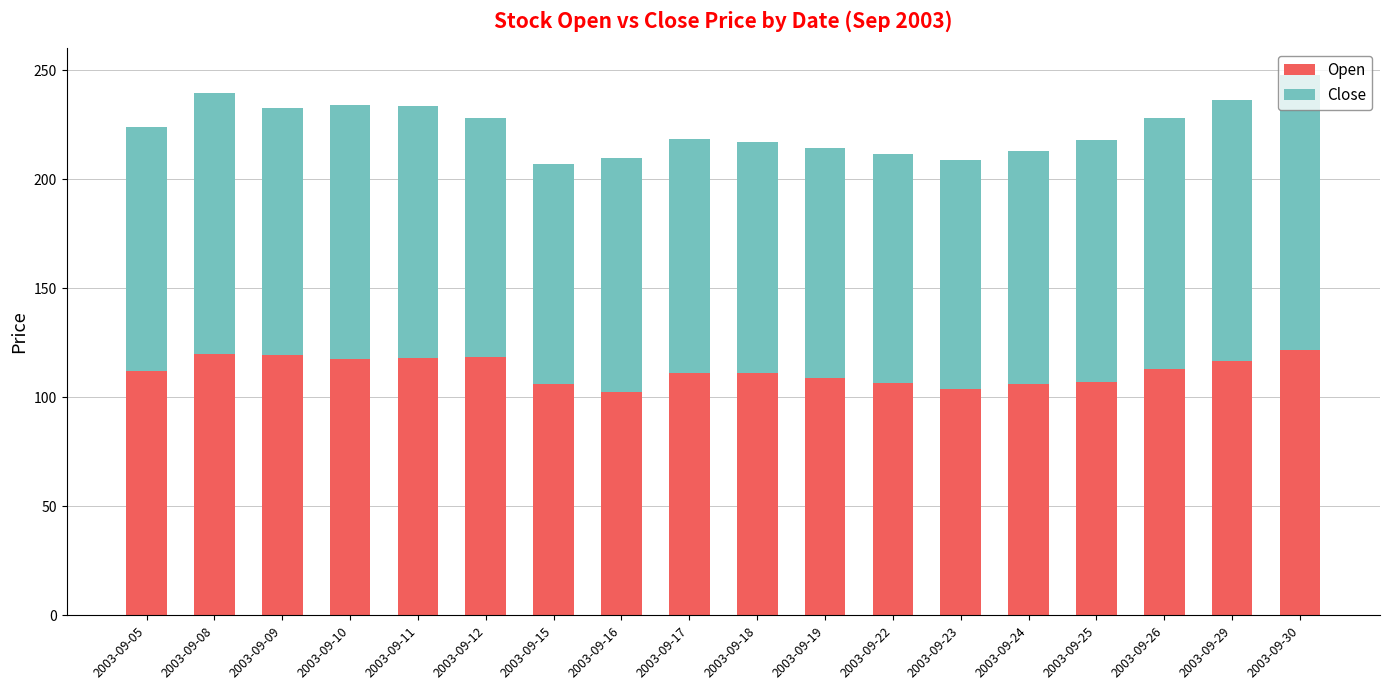

What is the total value across all series at 2003-09-09?

232.6